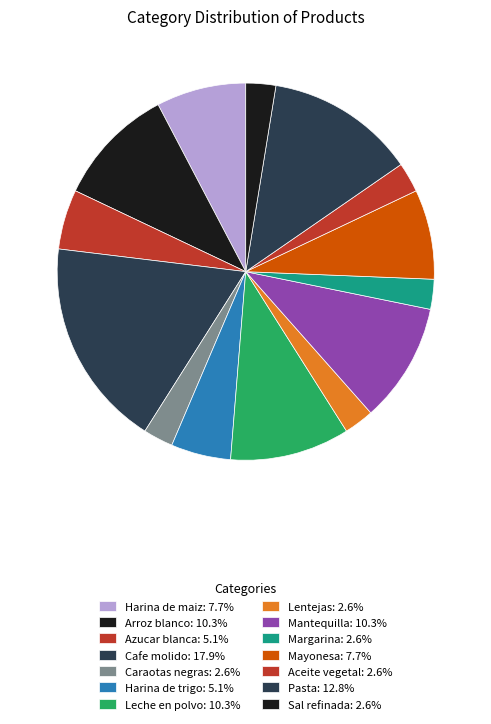

What percentage is the Lentejas slice, to the nearest percent?

3%